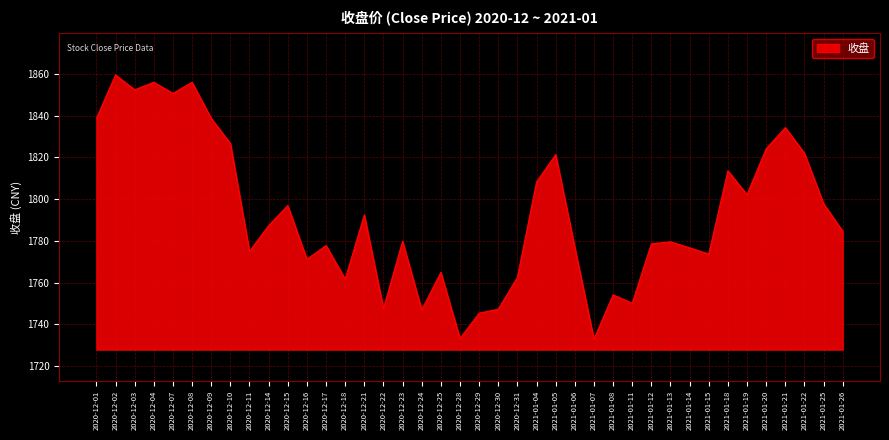

What is the average value?

1792.4